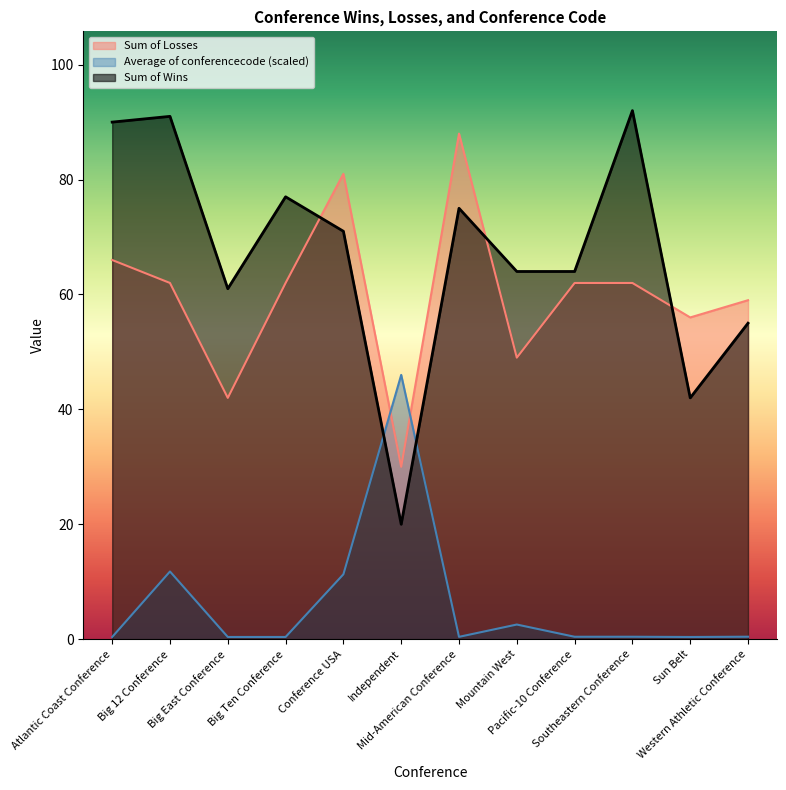

What is the minimum value shown in the chart?

0.4